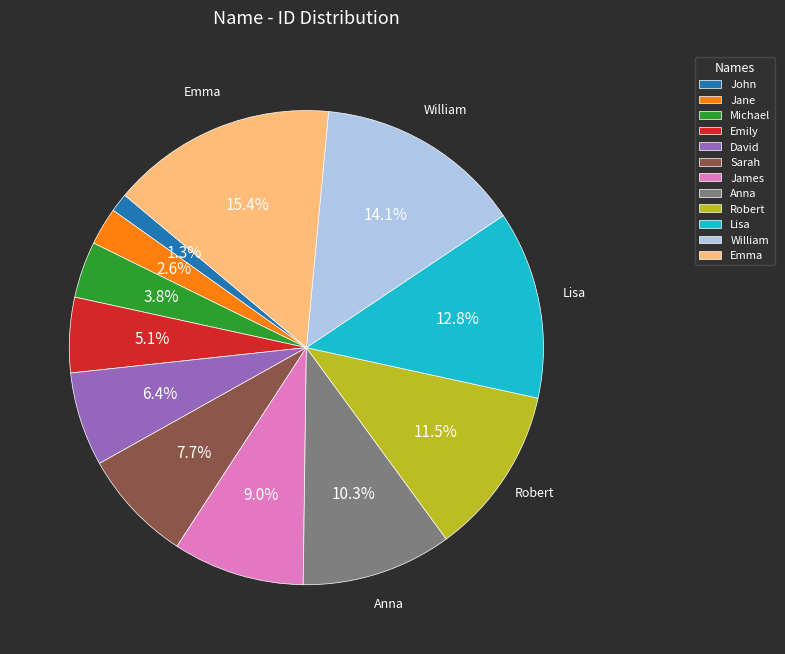

Is there a majority slice in this chart?

No